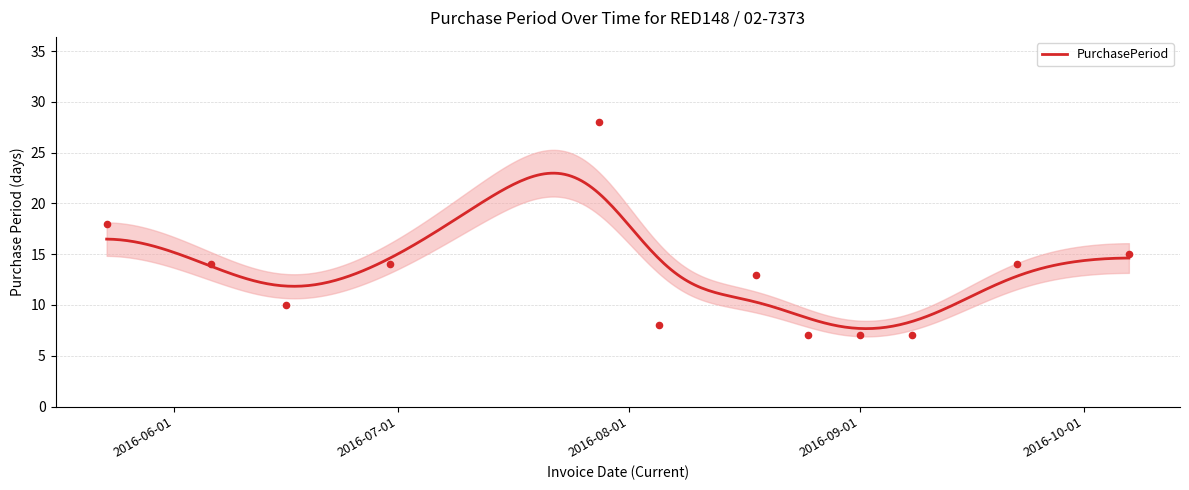

What is the change in value from 2016-05-23 to 2016-09-08?

-11